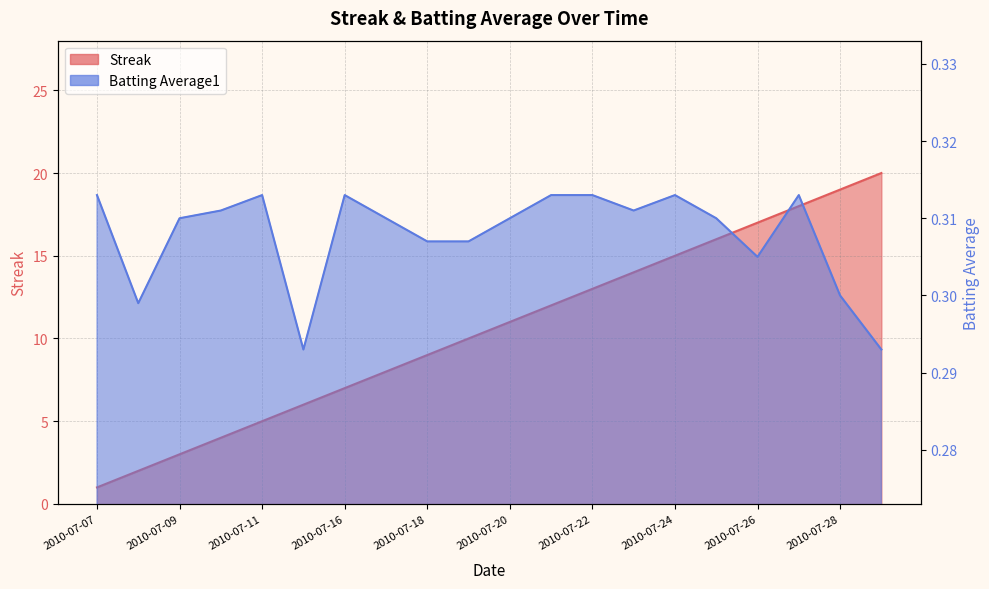

How many interior local valleys does the Batting Average1 series have?

4